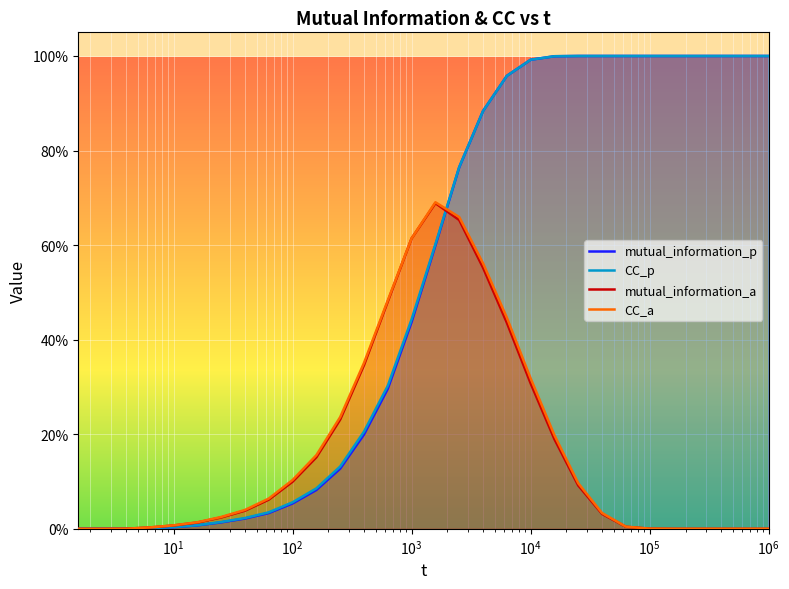

How many times do mutual_information_a and mutual_information_p cross each other?

1